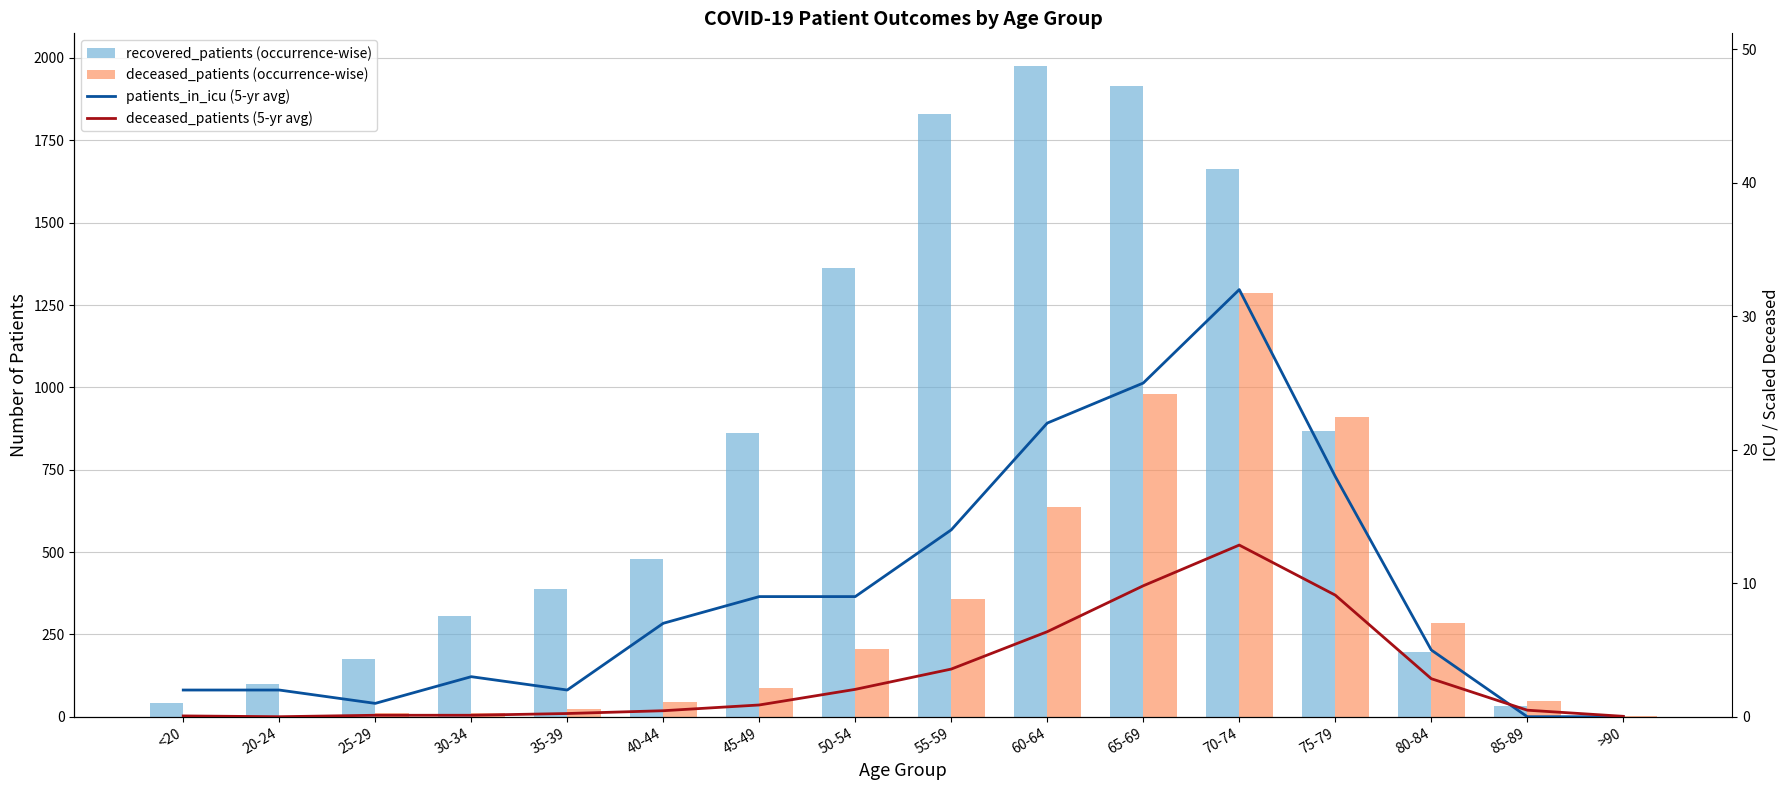

Reading left to right, what are all the values shown in this chart?

recovered_patients (occurrence-wise): <20=42.0	20-24=100.0	25-29=174.0	30-34=305.0	35-39=388.0	40-44=480.0	45-49=860.0	50-54=1362.0	55-59=1829.0	60-64=1976.0	65-69=1916.0	70-74=1663.0	75-79=866.0	80-84=197.0	85-89=32.0	>90=3.0
deceased_patients (occurrence-wise): <20=6.0	20-24=0.0	25-29=11.0	30-34=11.0	35-39=24.0	40-44=45.0	45-49=88.0	50-54=205.0	55-59=357.0	60-64=637.0	65-69=981.0	70-74=1286.0	75-79=911.0	80-84=285.0	85-89=49.0	>90=3.0
patients_in_icu (5-yr avg): <20=2.0	20-24=2.0	25-29=1.0	30-34=3.0	35-39=2.0	40-44=7.0	45-49=9.0	50-54=9.0	55-59=14.0	60-64=22.0	65-69=25.0	70-74=32.0	75-79=18.0	80-84=5.0	85-89=0.0	>90=0.0
deceased_patients (5-yr avg): <20=0.1	20-24=0.0	25-29=0.1	30-34=0.1	35-39=0.2	40-44=0.5	45-49=0.9	50-54=2.0	55-59=3.6	60-64=6.4	65-69=9.8	70-74=12.9	75-79=9.1	80-84=2.9	85-89=0.5	>90=0.0